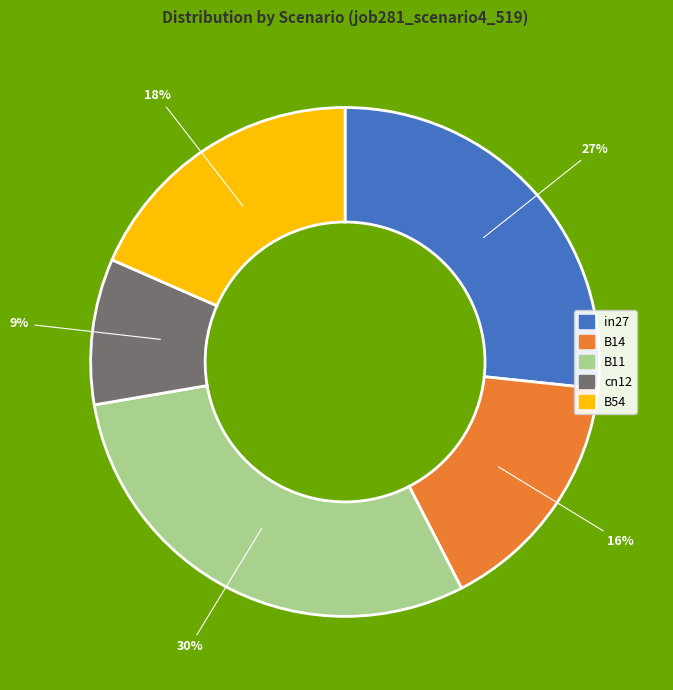

What is the smallest slice in the pie chart?

cn12